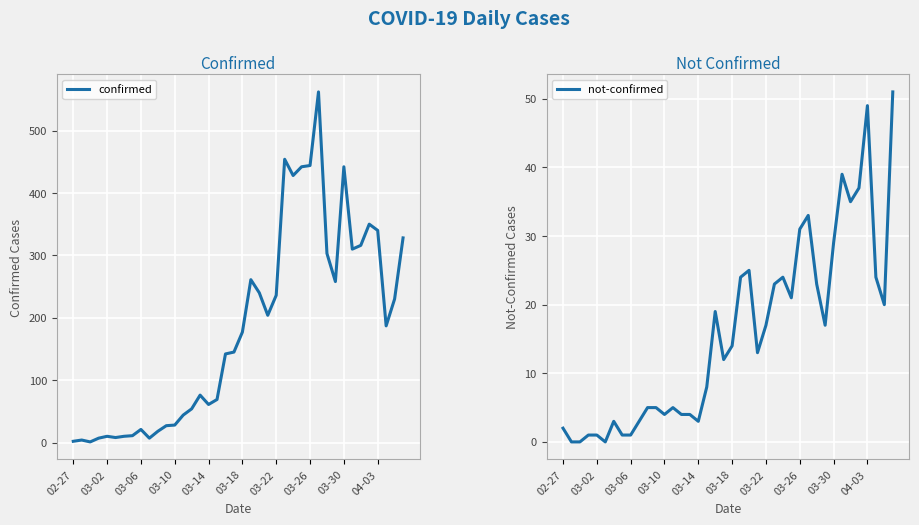

What is the approximate value of not-confirmed at 39, to the nearest 10?

50